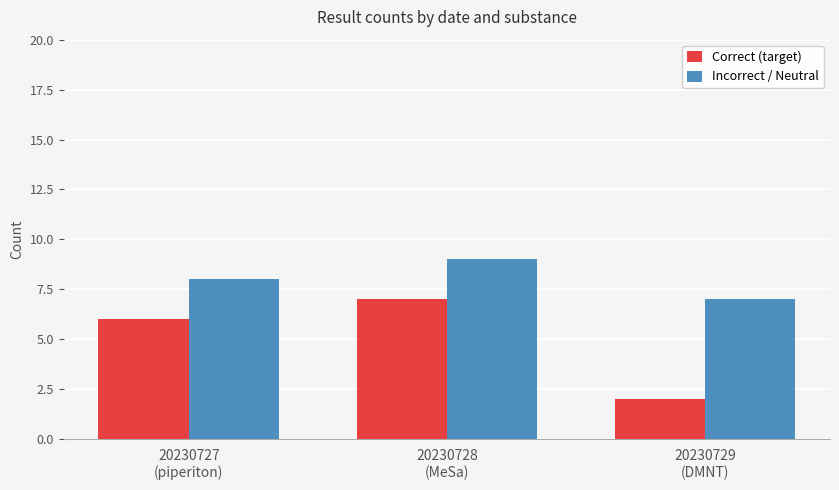

Which series has the largest total across all categories?

Incorrect / Neutral